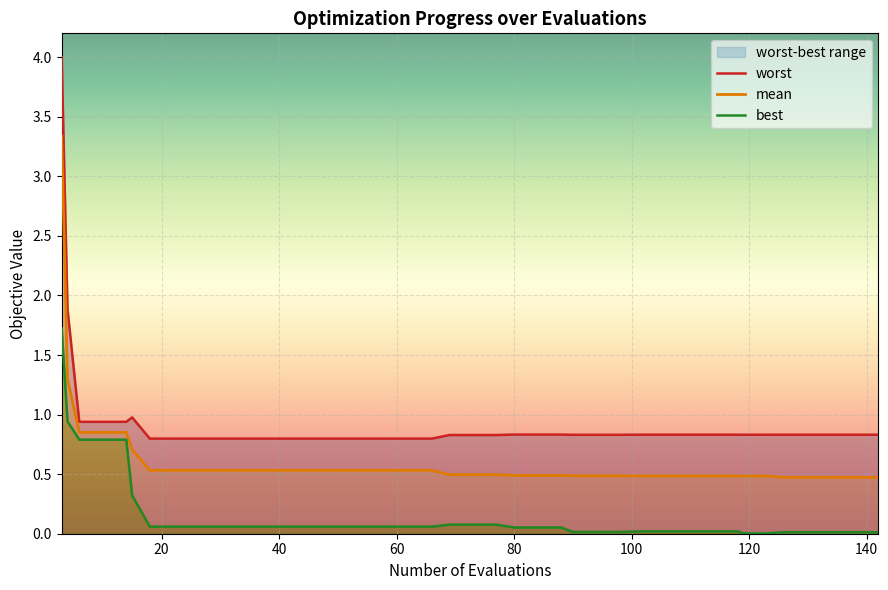

What is the highest value of the mean series?

3.3